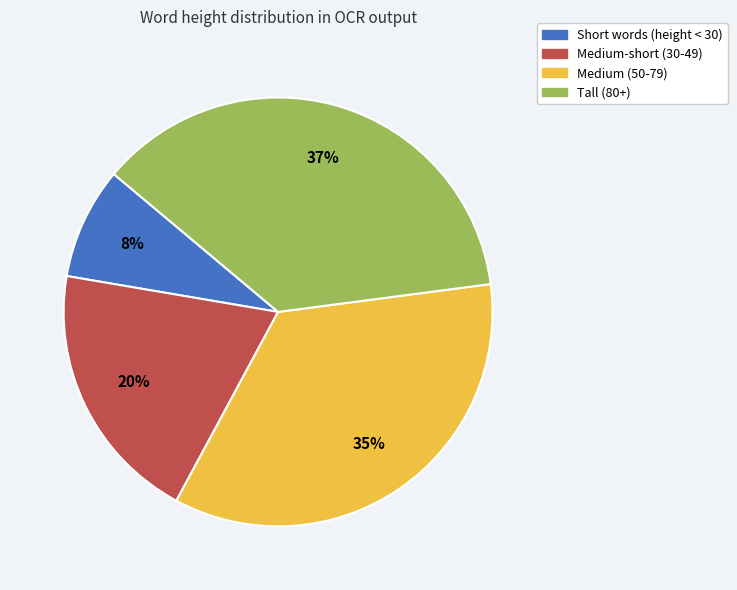

Is there a majority slice in this chart?

No